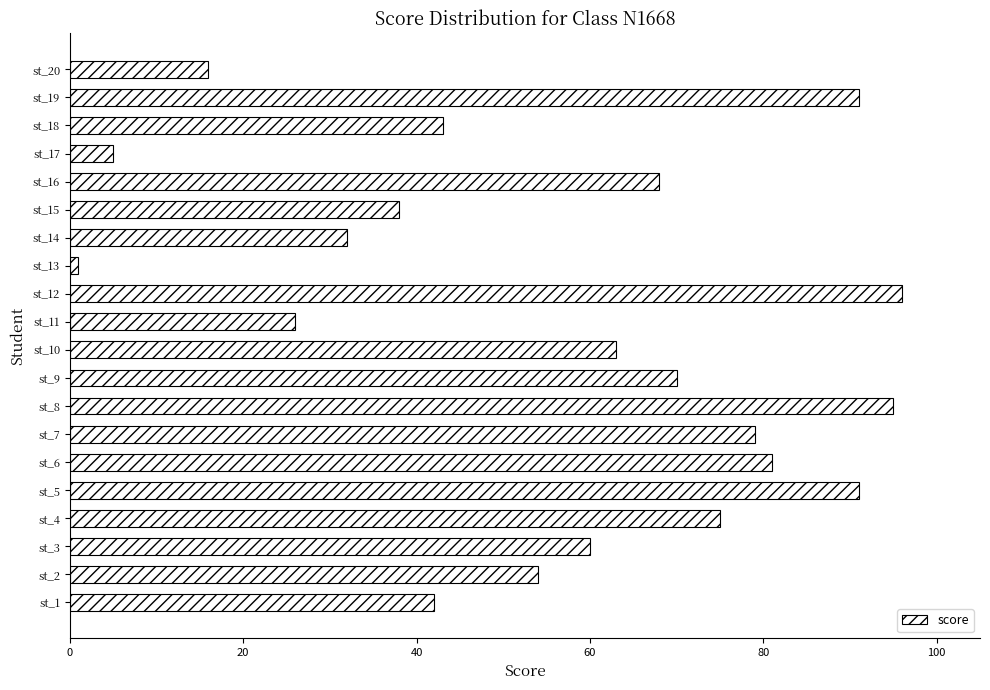

Approximately how many times larger is the value at st_4 compared to st_1?

1.8